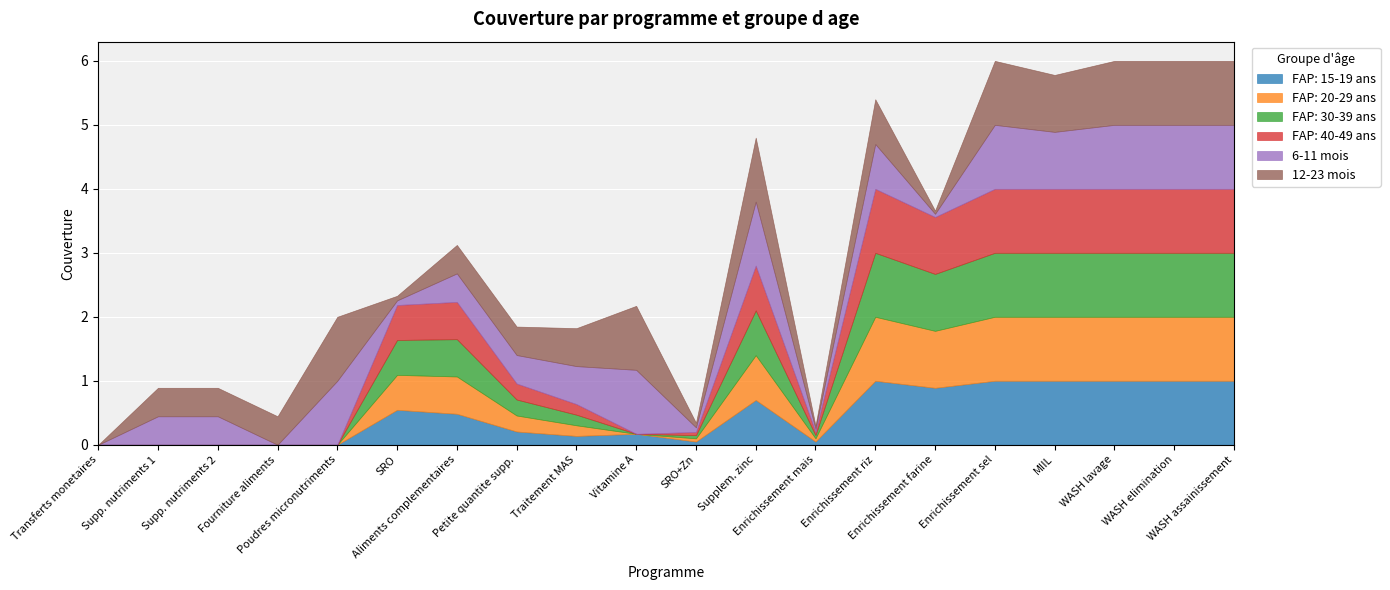

True or false: FAP: 20-29 ans and FAP: 15-19 ans cross at least once.

True